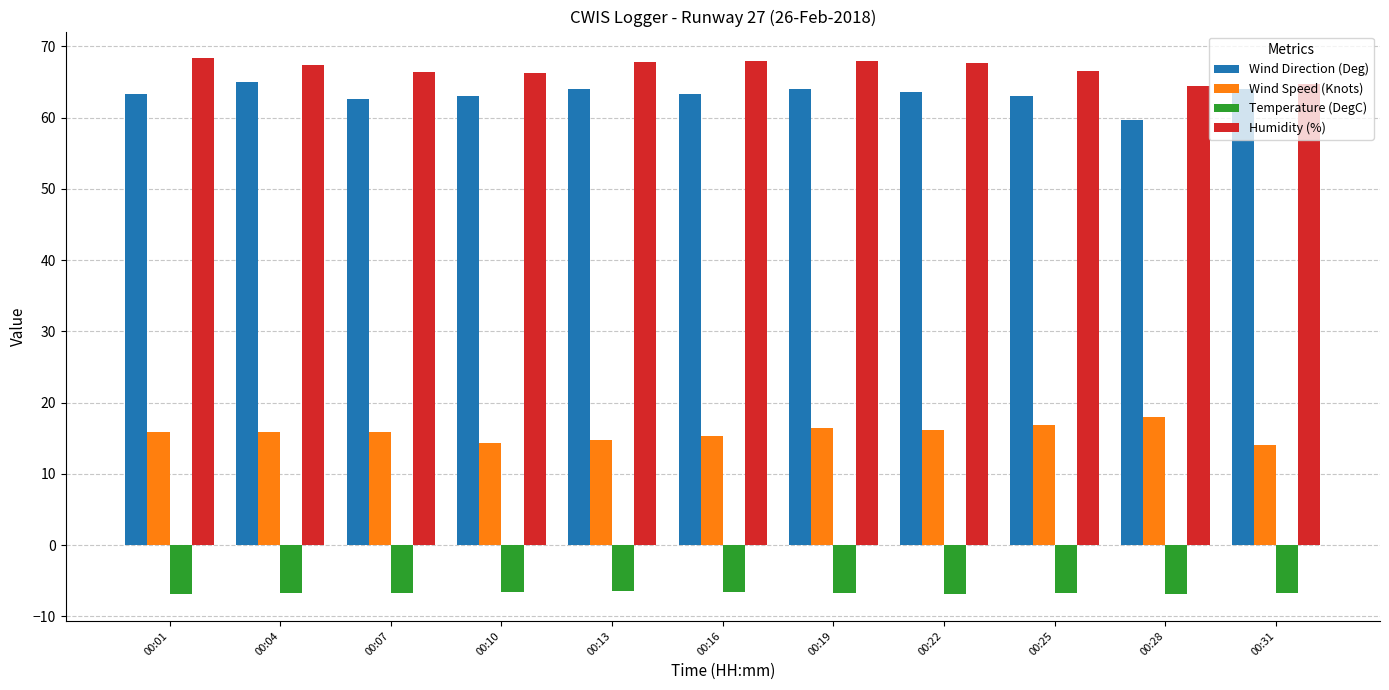

List the series in order of their peak value, lowest first.

Temperature (DegC), Wind Speed (Knots), Wind Direction (Deg), Humidity (%)